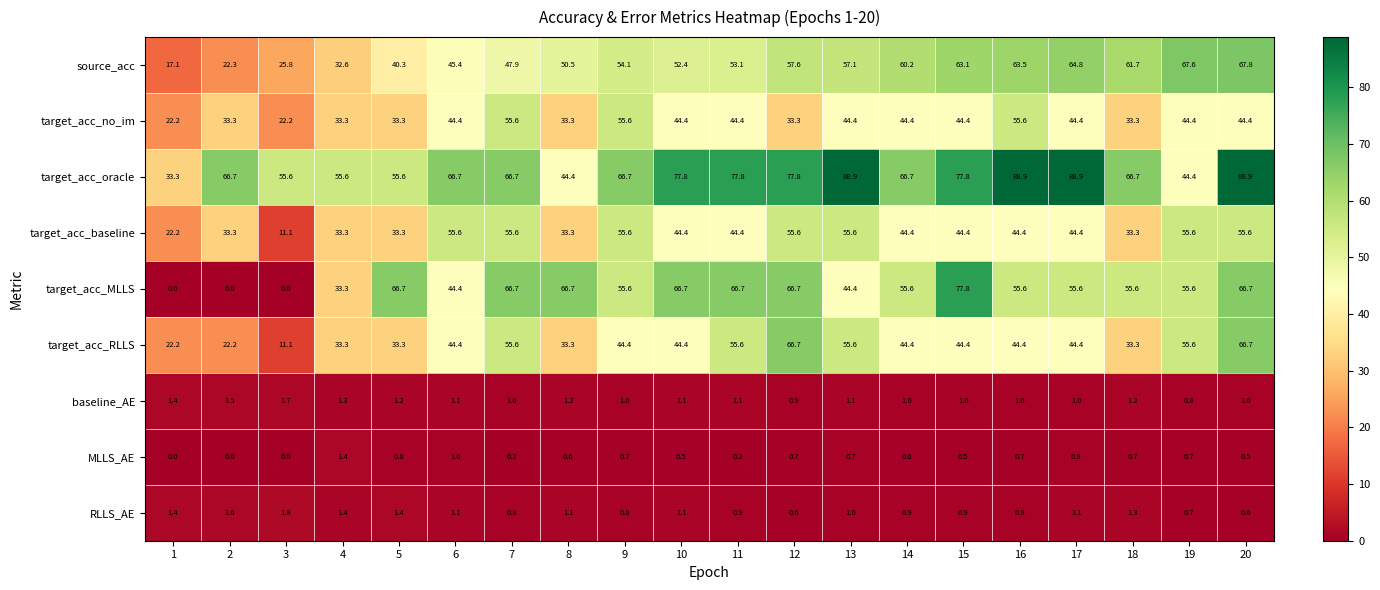

At how many categories does at least one series exceed 0?

20